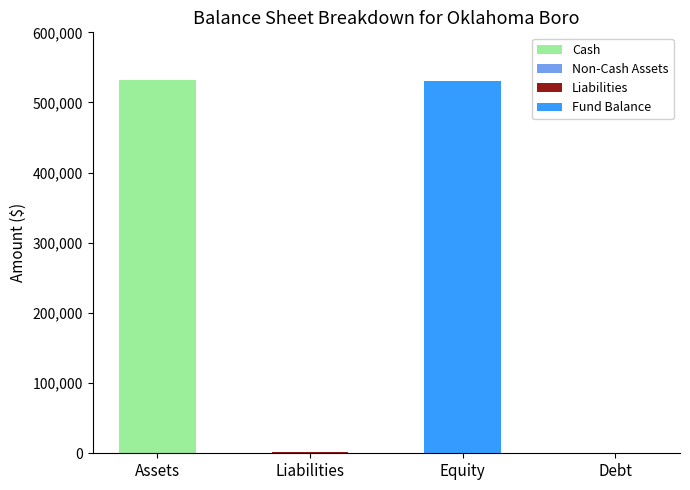

Does the chart contain stacked bars?

Yes